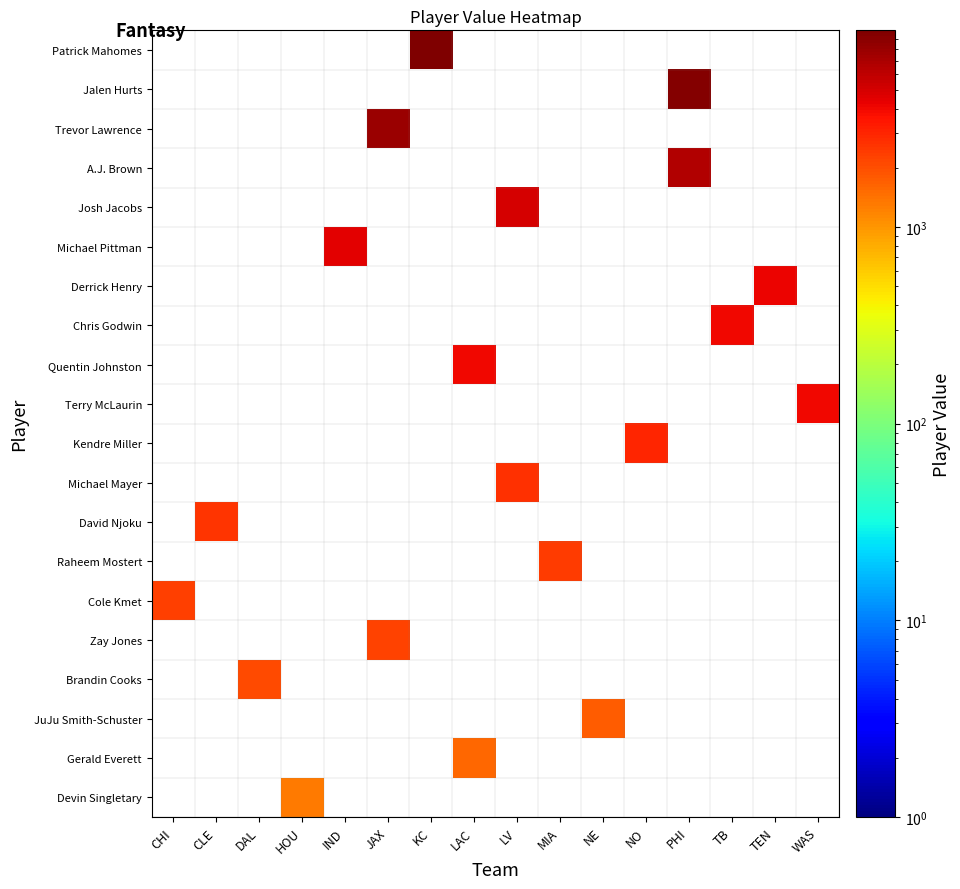

Which label corresponds to the smallest value in the chart?

HOU